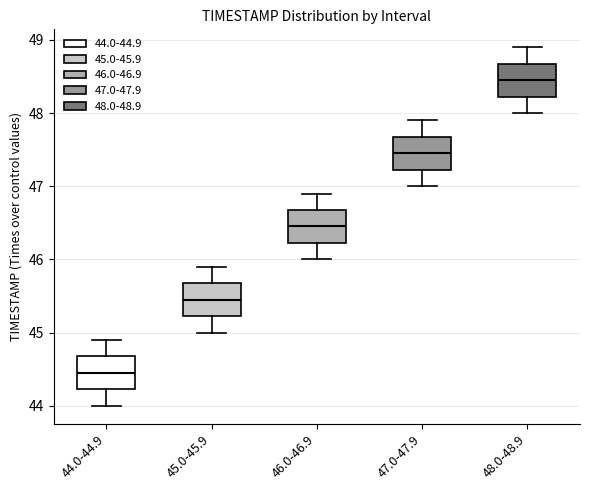

Which box's median line is the highest?

48.0-48.9